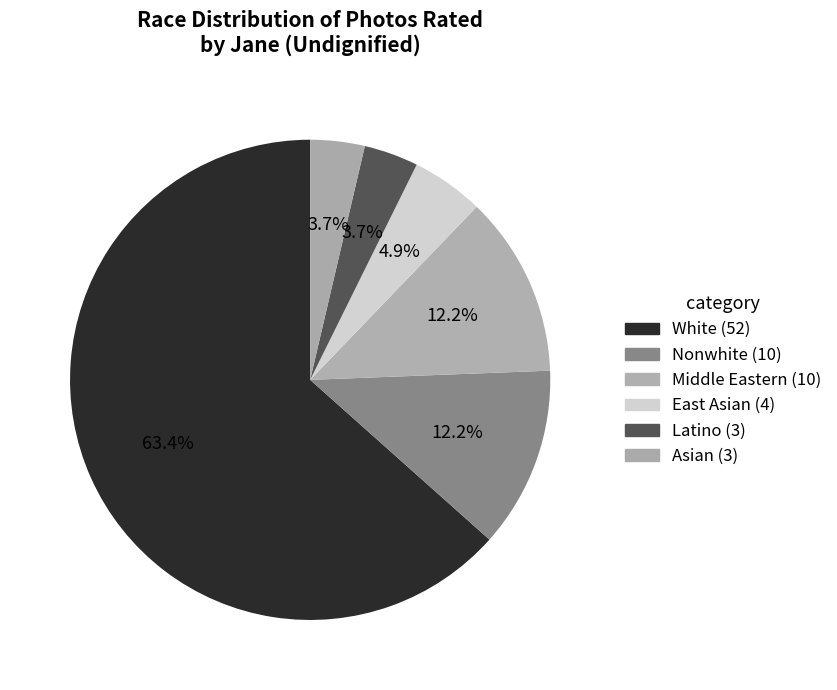

How many segments does this pie chart have?

6